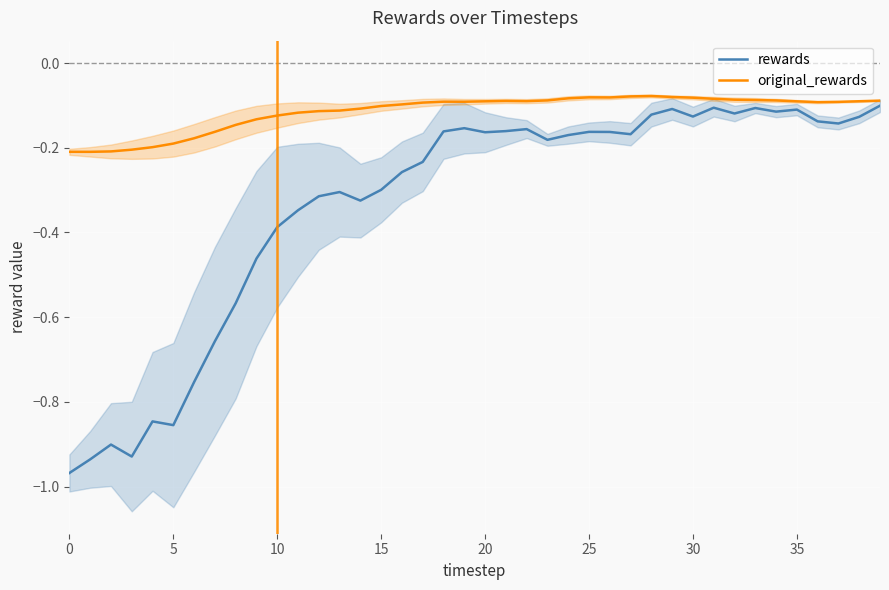

What is the difference between the maximum and minimum values in the rewards series?

0.9